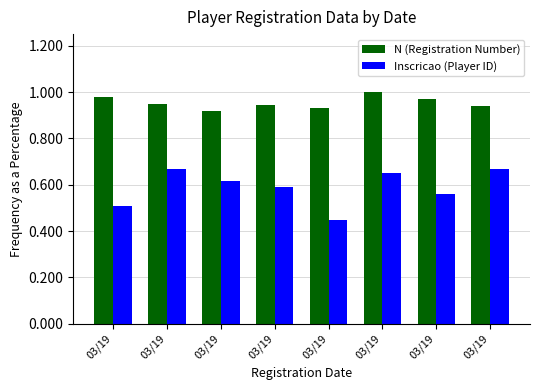

What is the difference between the highest and lowest values at 03/19?

0.5